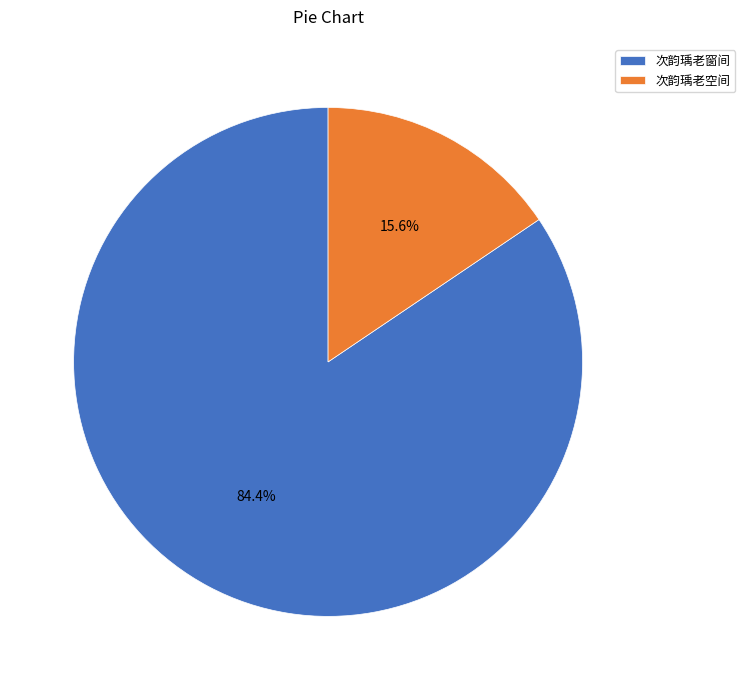

The 次韵瑀老空间 slice represents 5% of the pie. True or false?

False